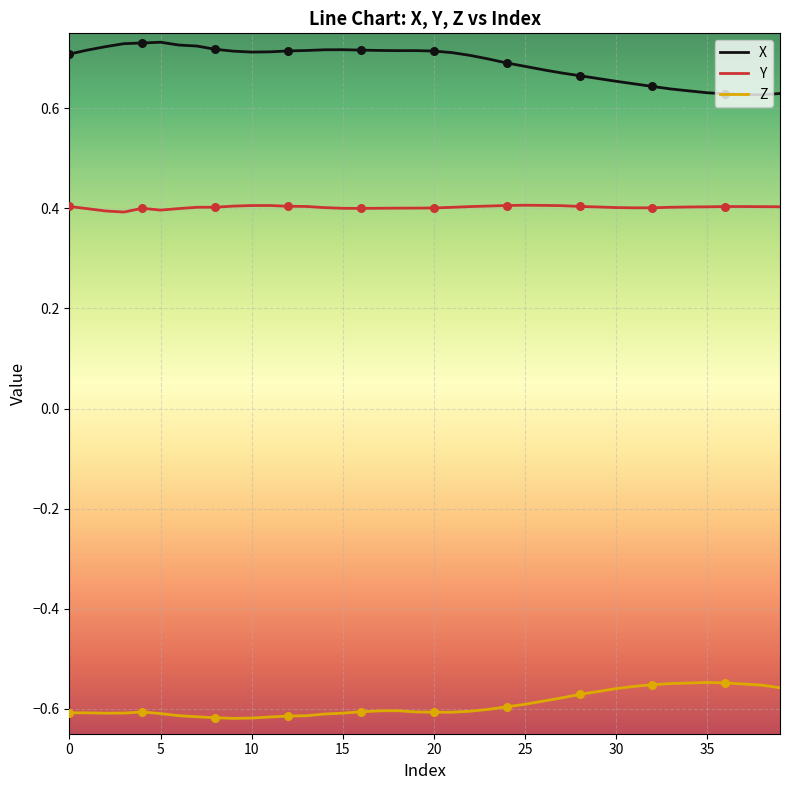

Which series has the largest total across all categories?

X